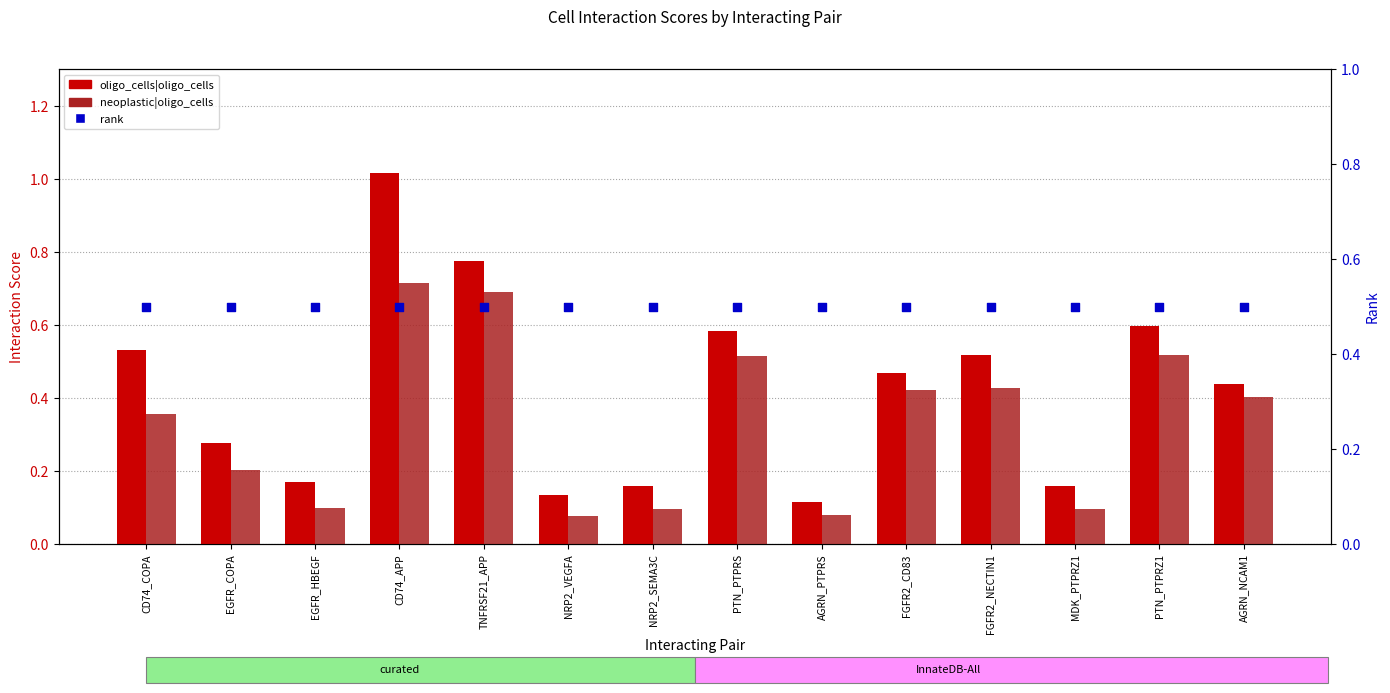

Which series reaches the maximum Y coordinate?

oligo_cells|oligo_cells